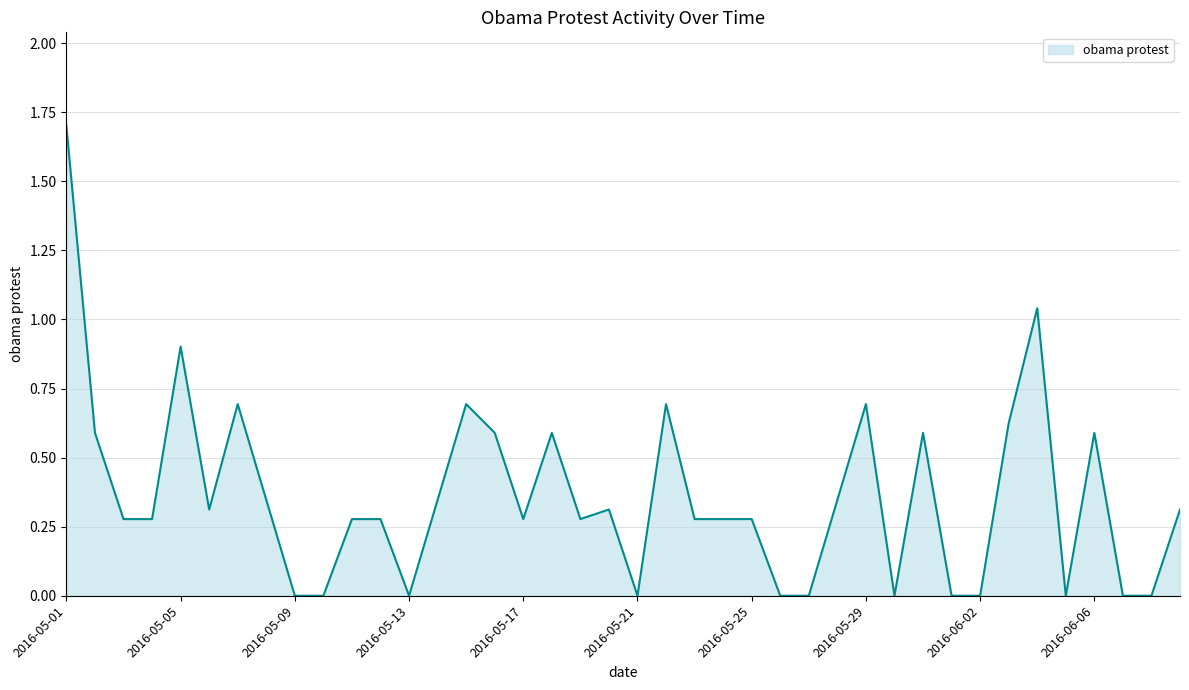

How many distinct data groups are displayed?

1